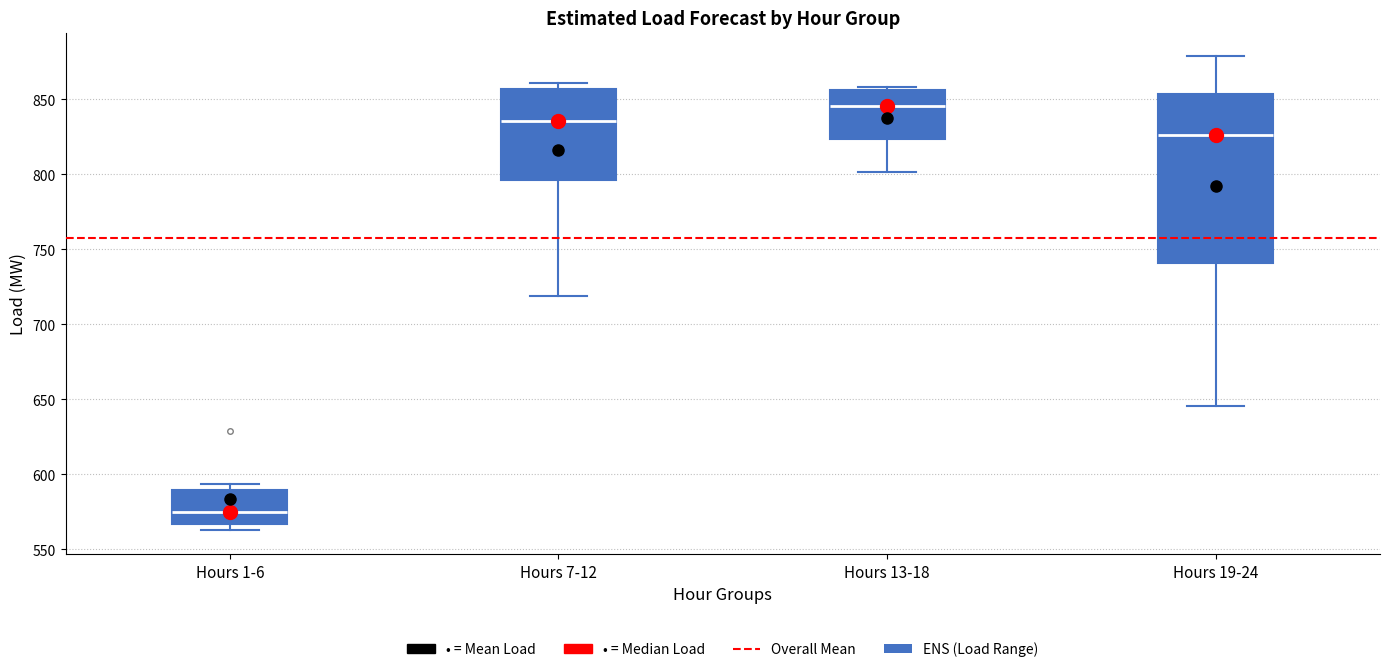

Which box's median line is the highest?

Hours 13-18